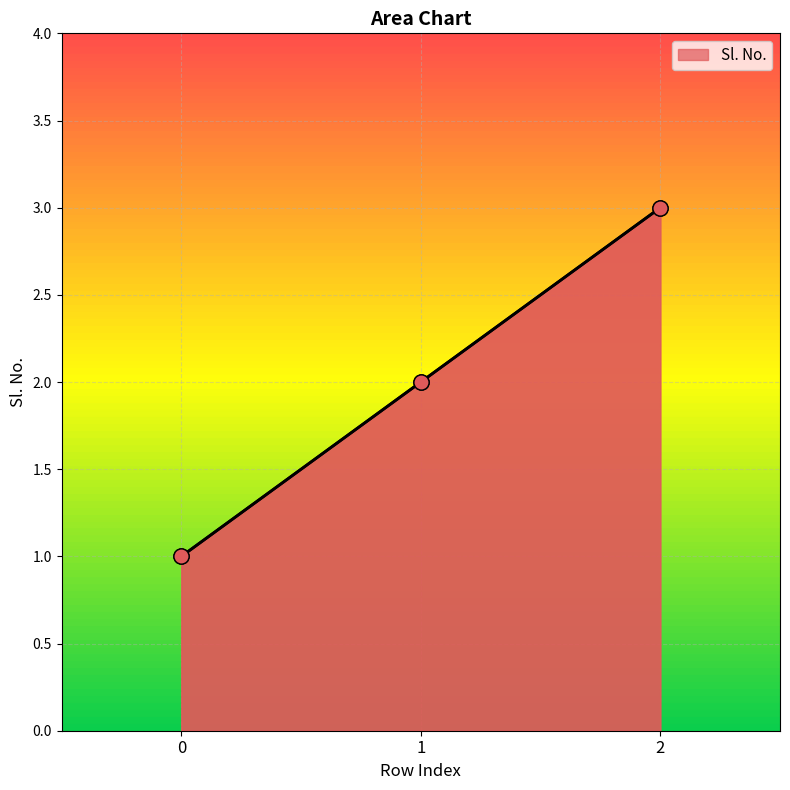

What is the change in value from 0 to 1?

+1